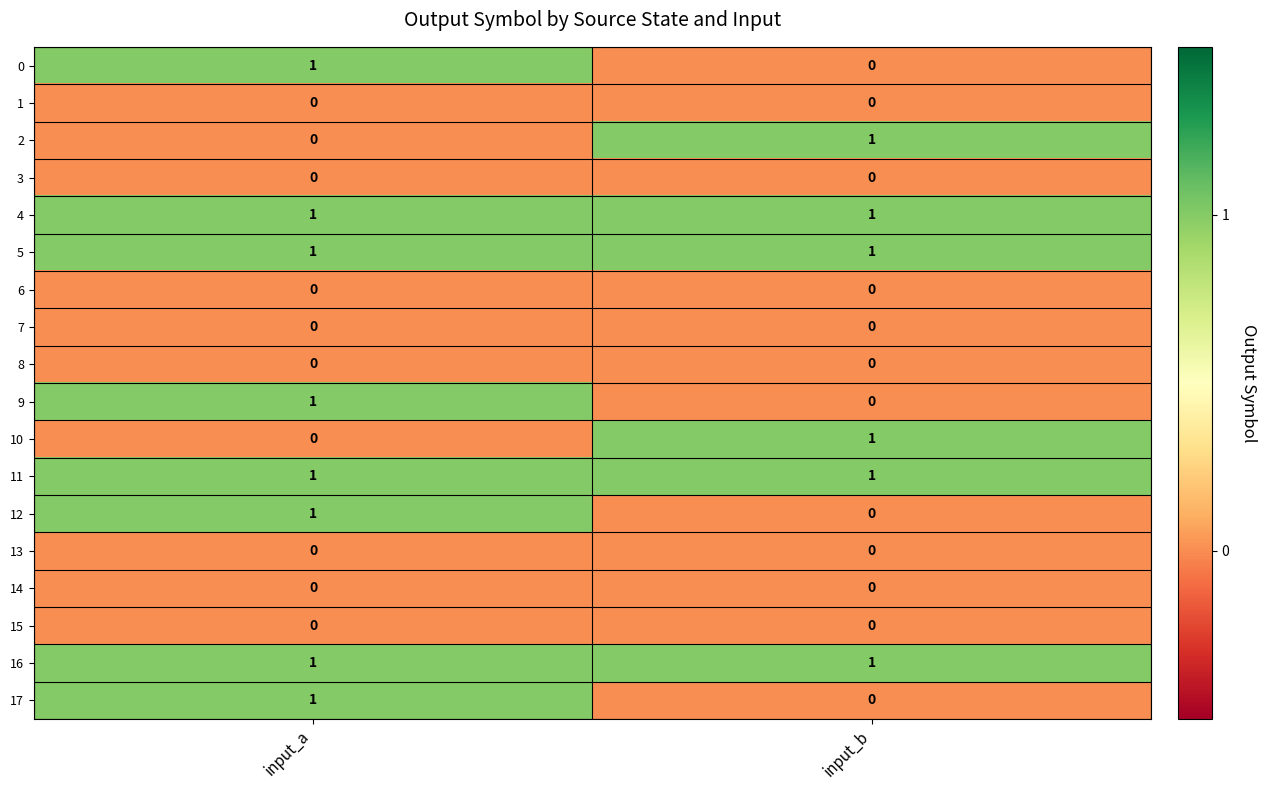

What is the difference between the highest and lowest values at input_a?

1